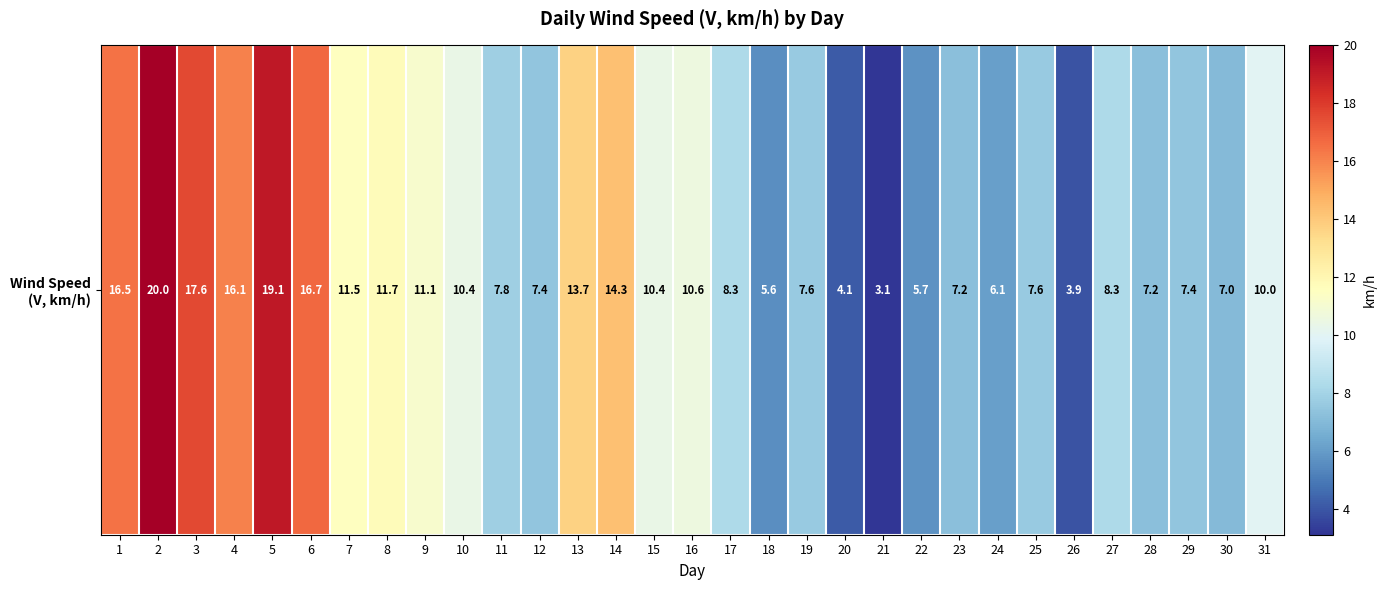

The value at 19 is 7.6. True or false?

True